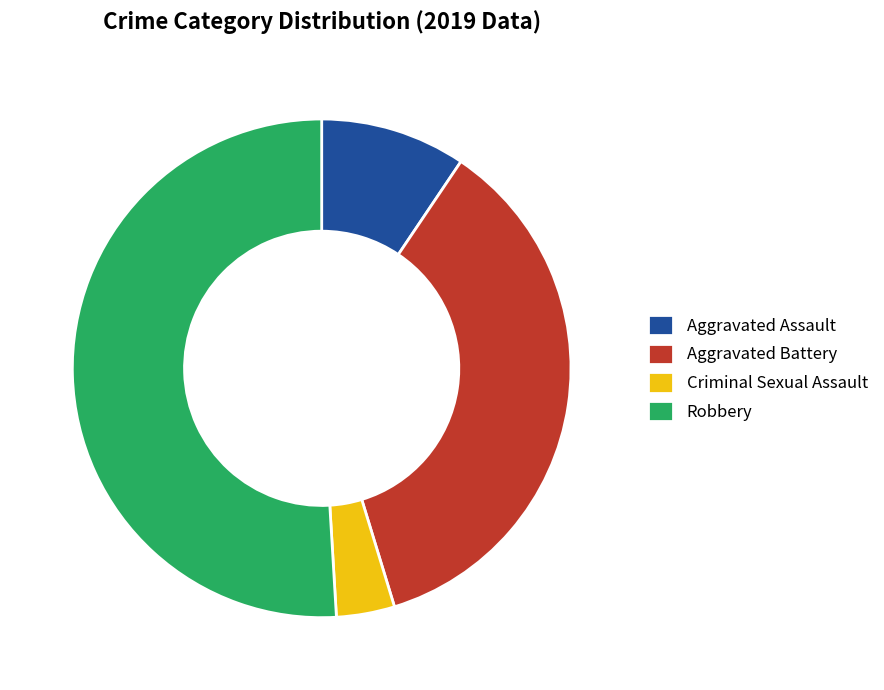

Is the sum of Aggravated Assault and Criminal Sexual Assault greater than half?

No